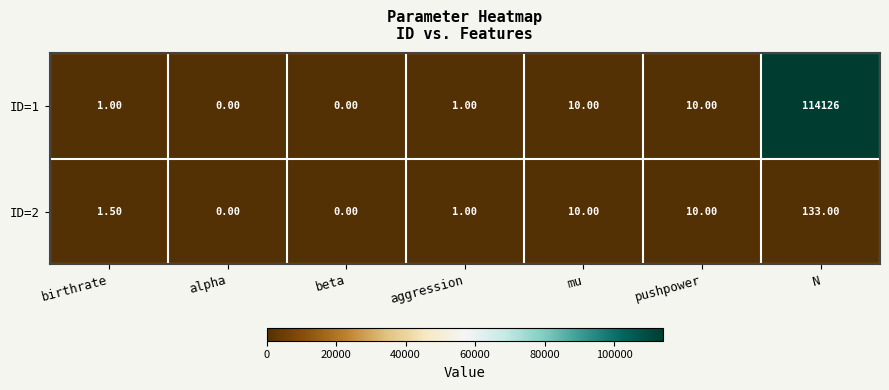

Rank the series by their average value, from highest to lowest.

ID=1, ID=2